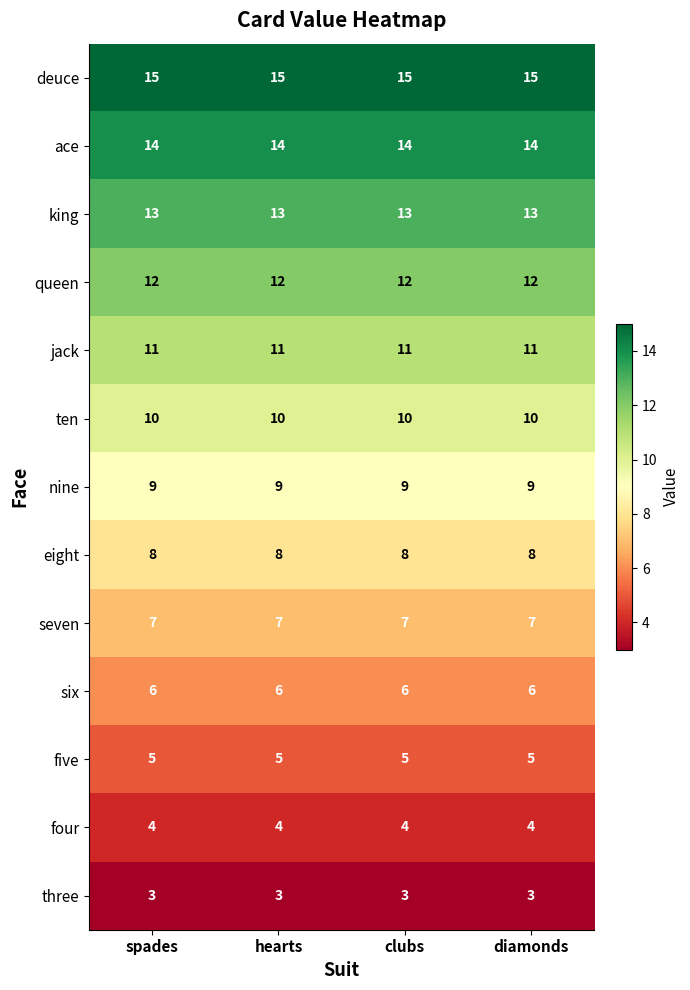

What is the sum of the queen values at hearts and clubs?

24